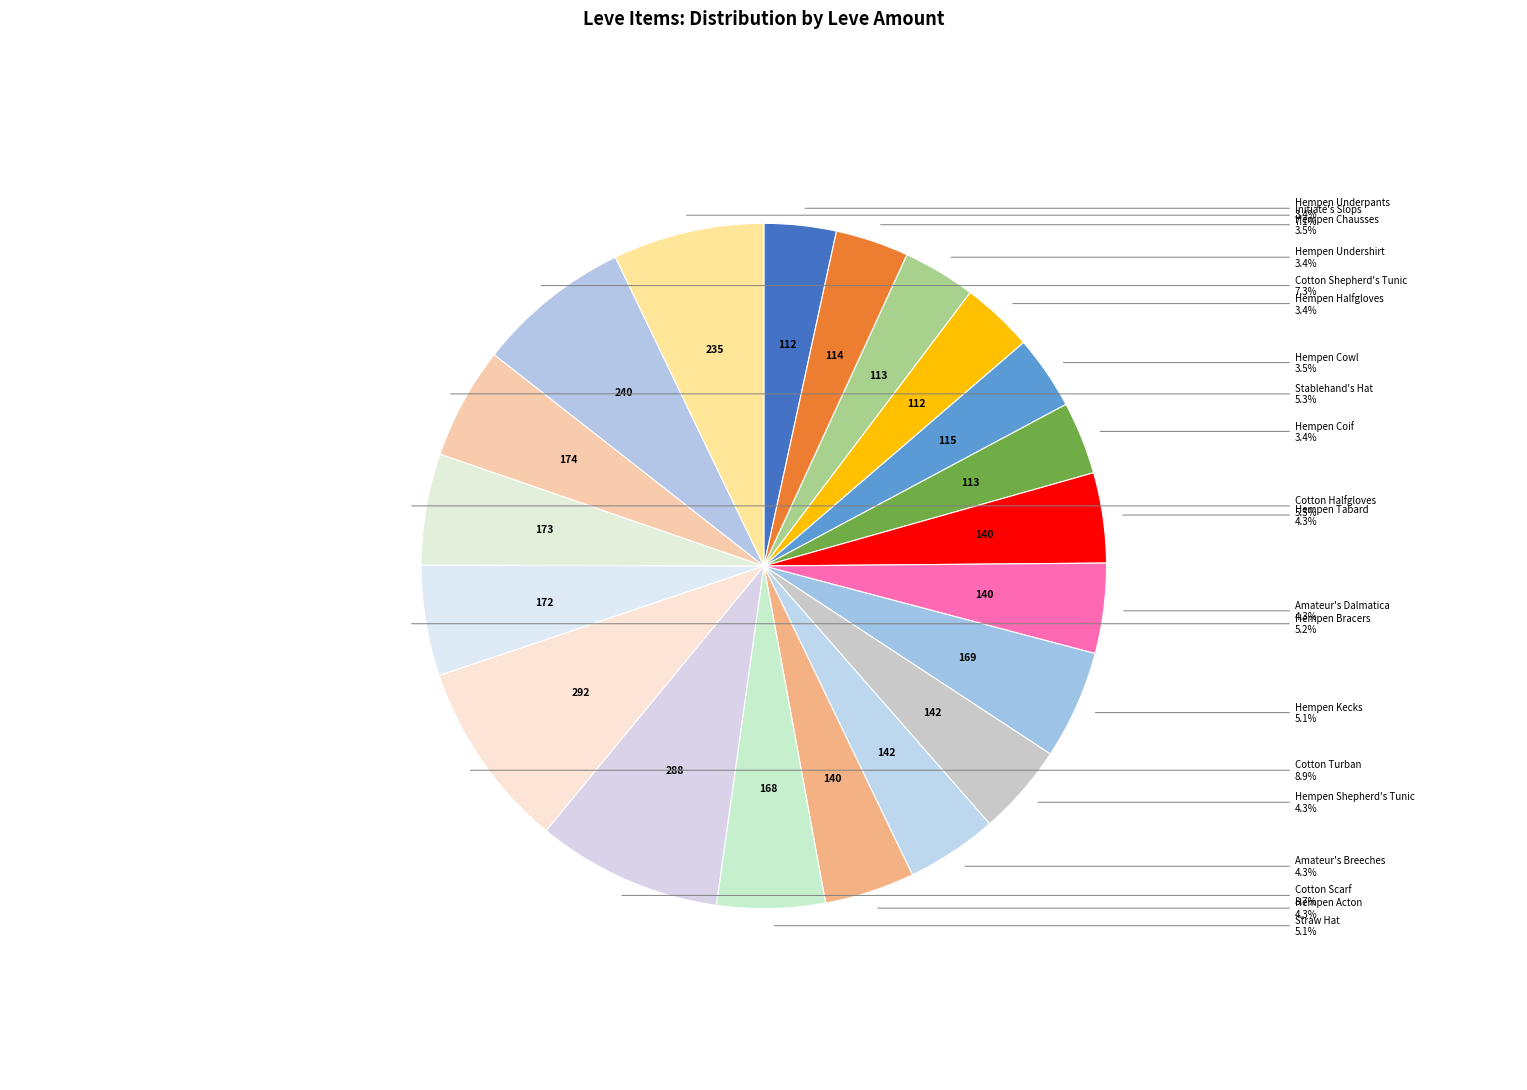

Count the number of slices in the pie.

20